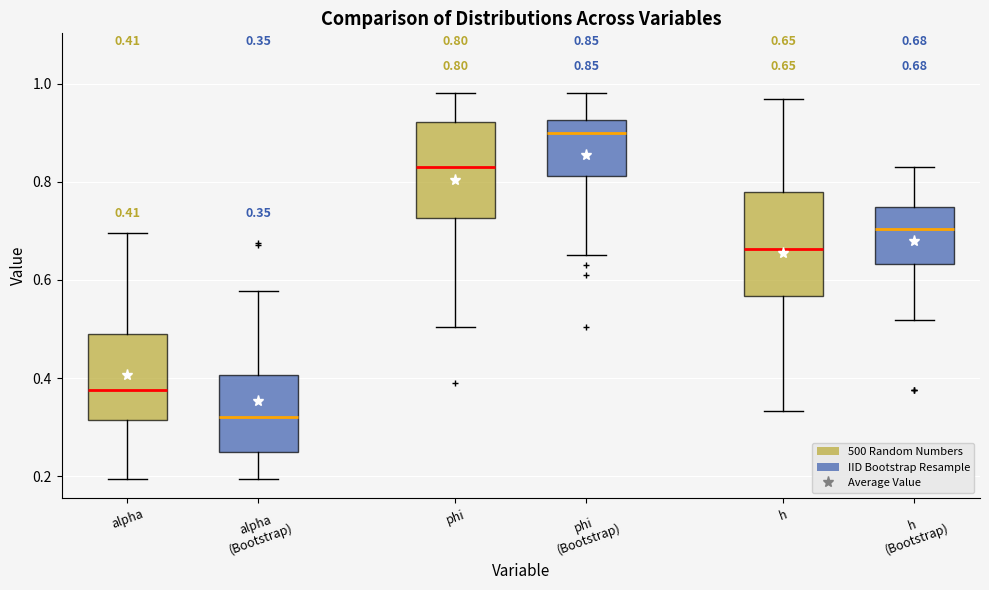

Which box's median line is the lowest?

alpha (Bootstrap)